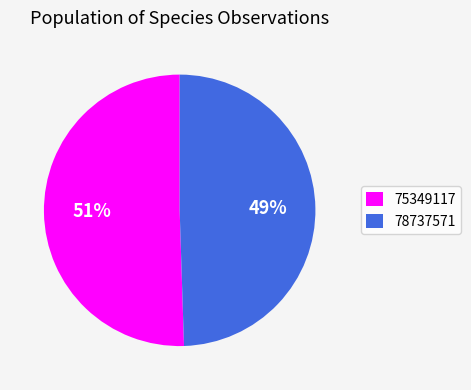

Is the sum of 78737571 and 75349117 greater than half?

Yes